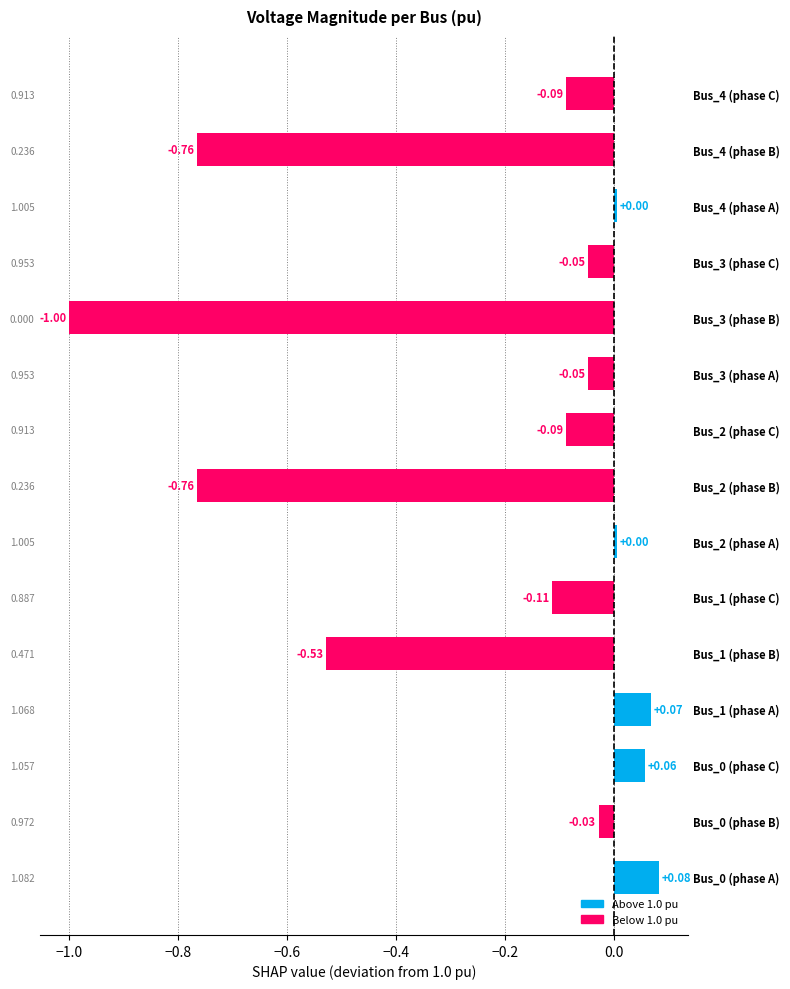

What is the difference between the second highest and second lowest values?

0.8